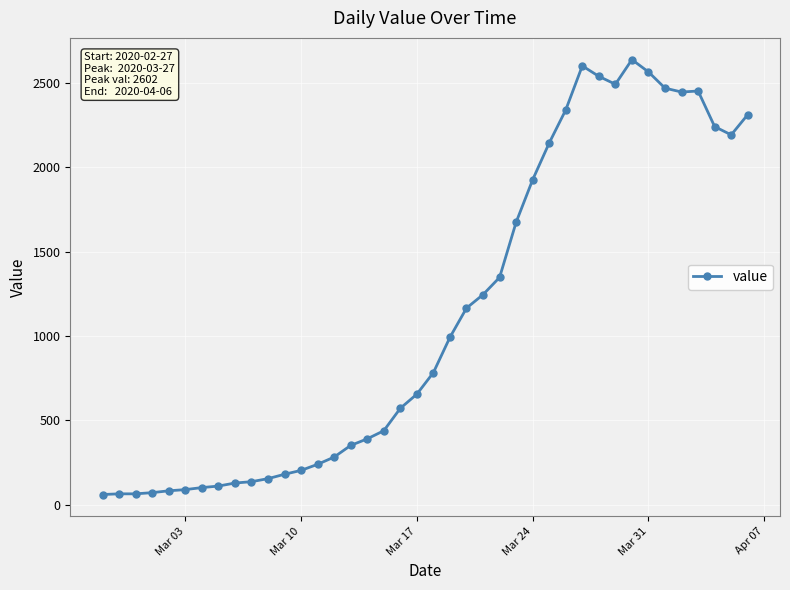

What is the value of the 11th point from the left?

155